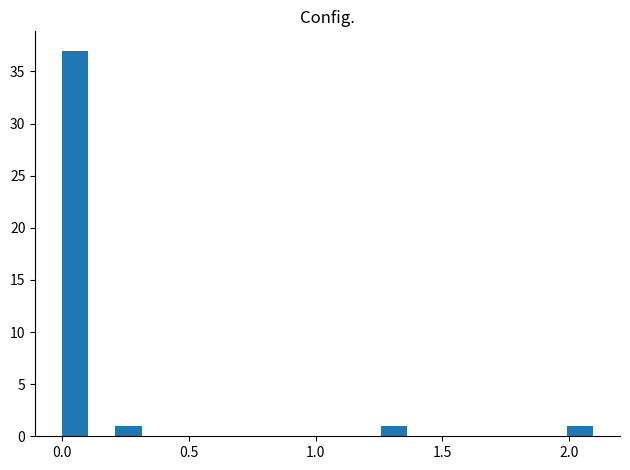

Around what value on the x-axis is the tallest bar? Give the approximate position of its centre, as read against the axis.

0.05